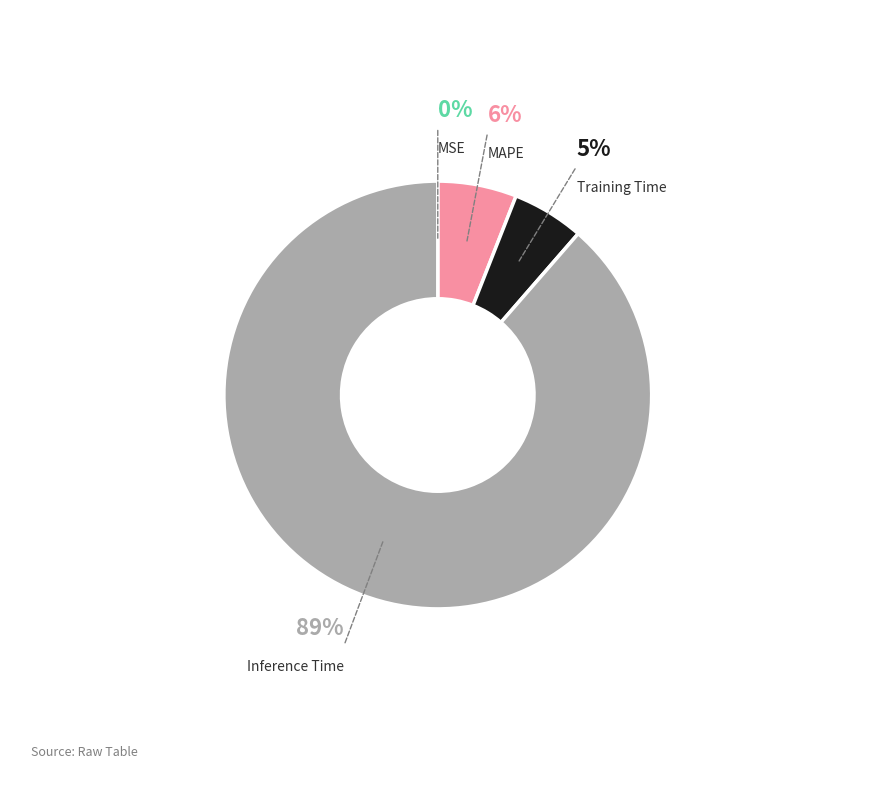

To the nearest percent, what is the difference between the largest and smallest slice percentages?

89%